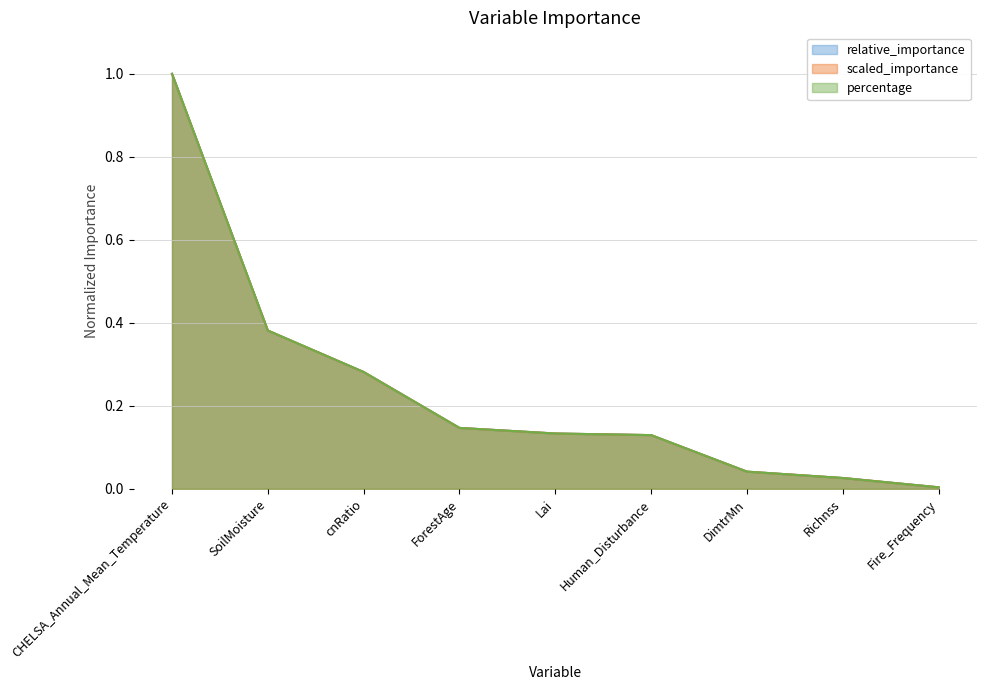

How many categories are shown in the chart?

9